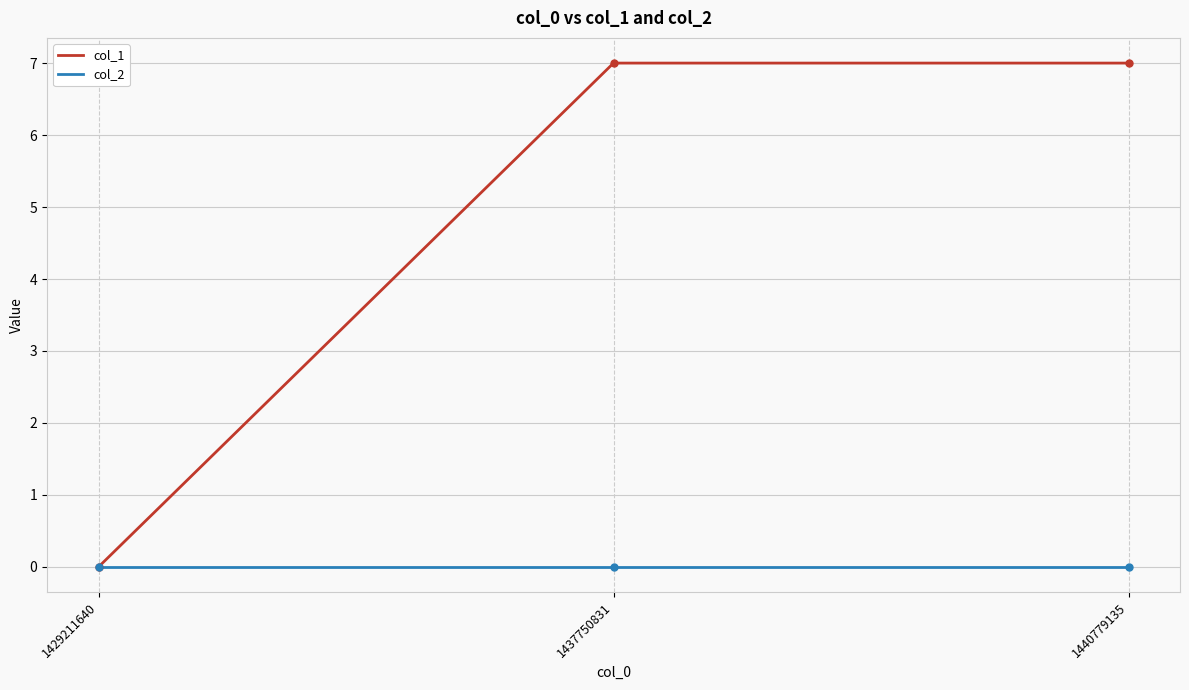

Read the col_1 value at 1440779135.

7